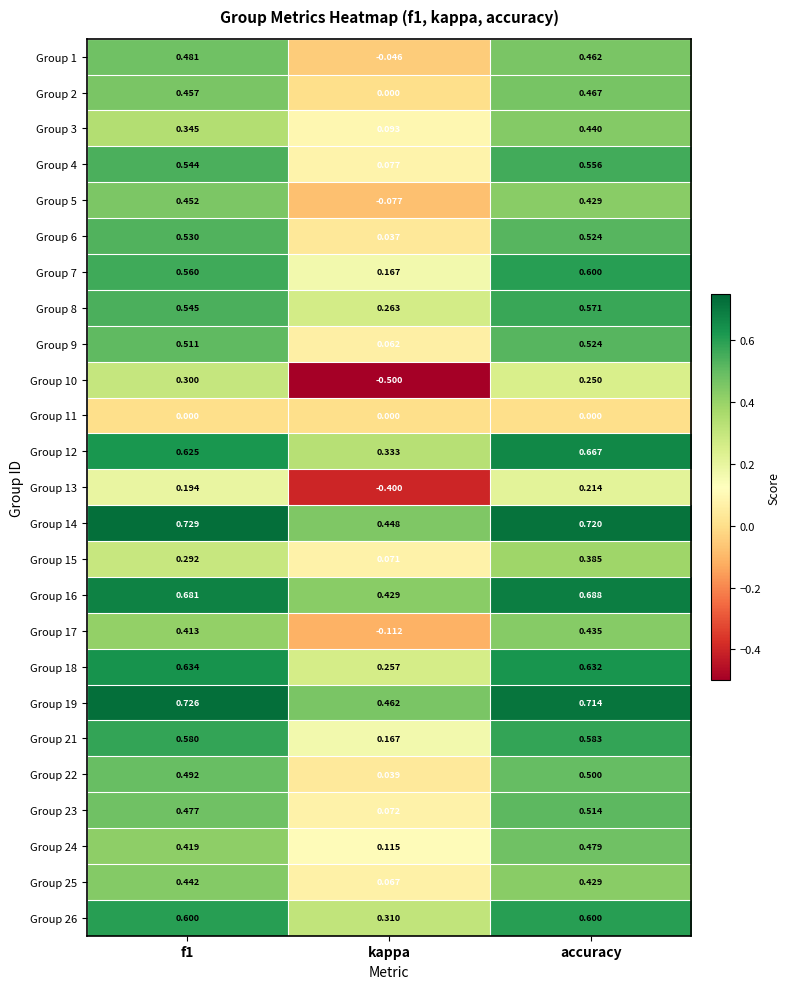

At which category is the sum across all series the highest?

accuracy